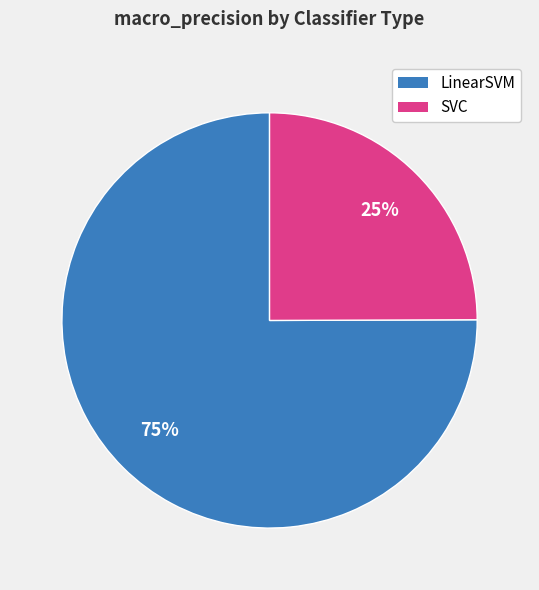

To the nearest percent, what is the average slice percentage?

50%